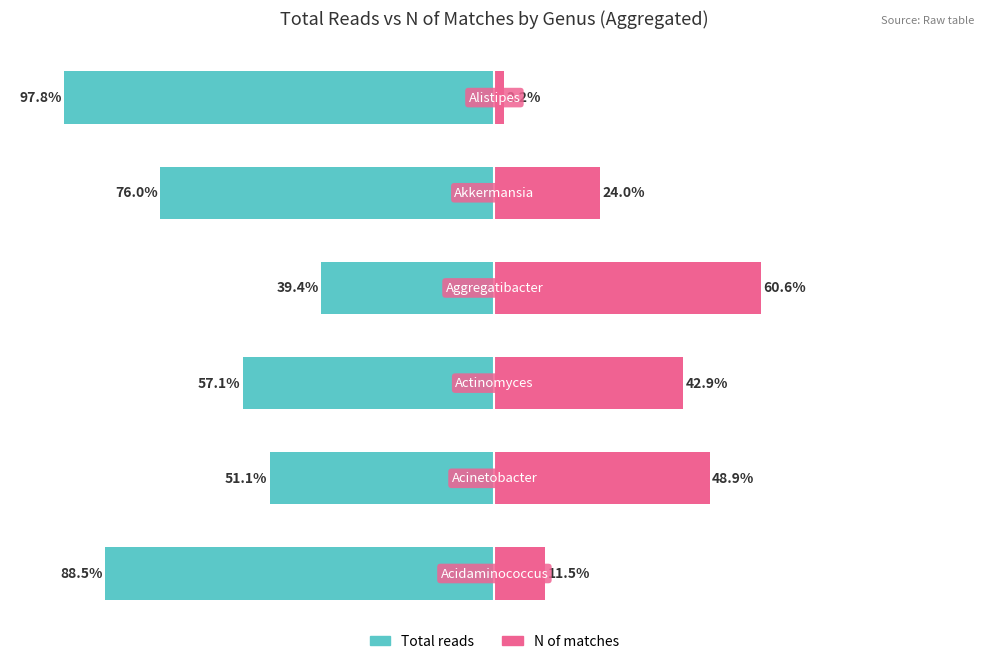

At which category is the sum across all series the highest?

3